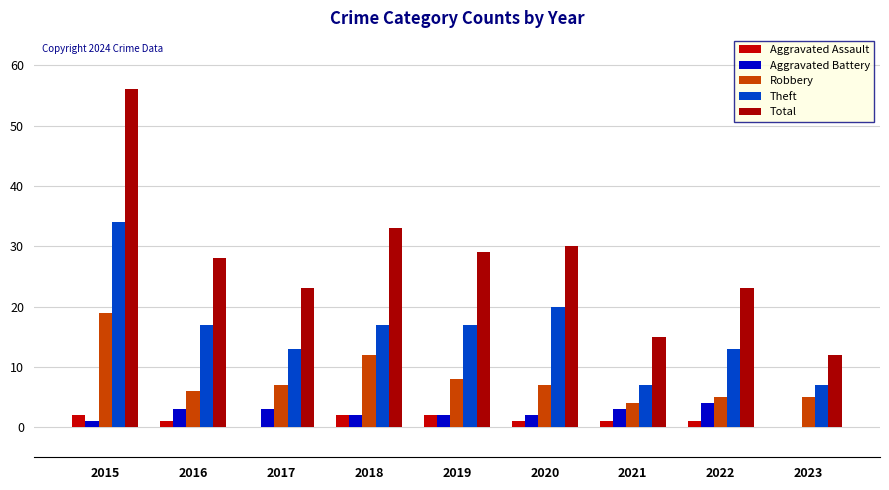

How many categories are shown in the chart?

9